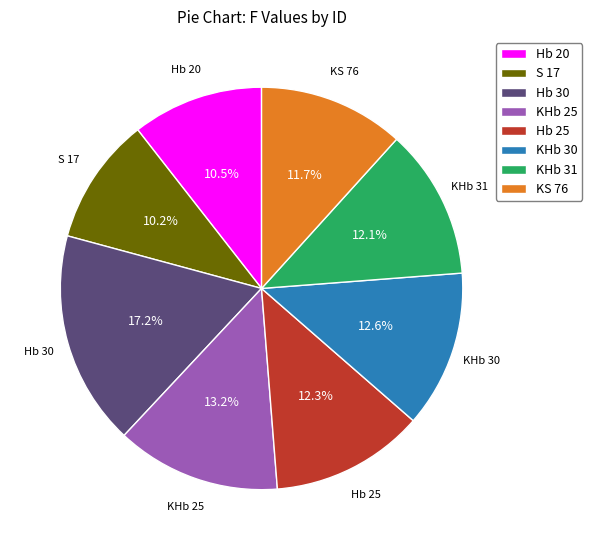

To the nearest percent, what percentage of the pie is S 17?

10%